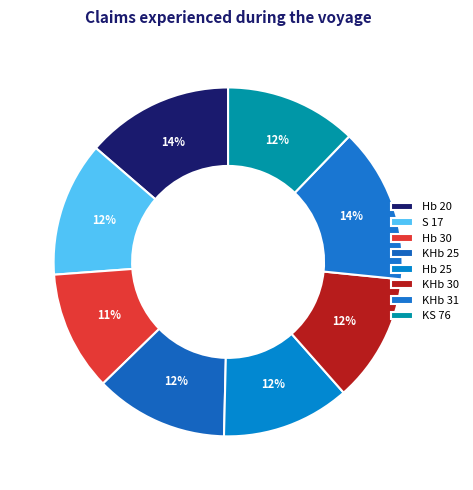

Count the number of slices in the pie.

8